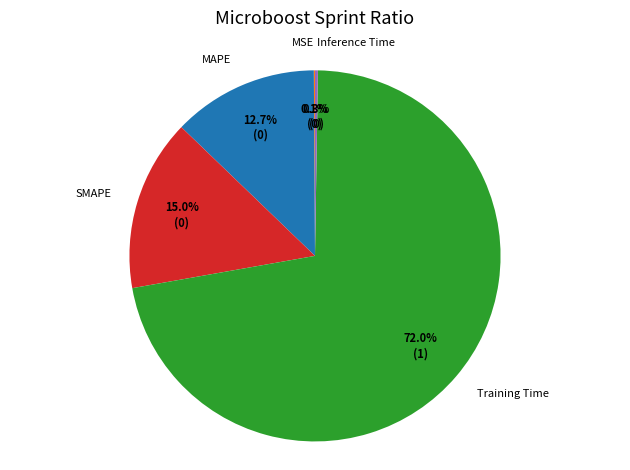

Does any single category account for the majority?

Yes